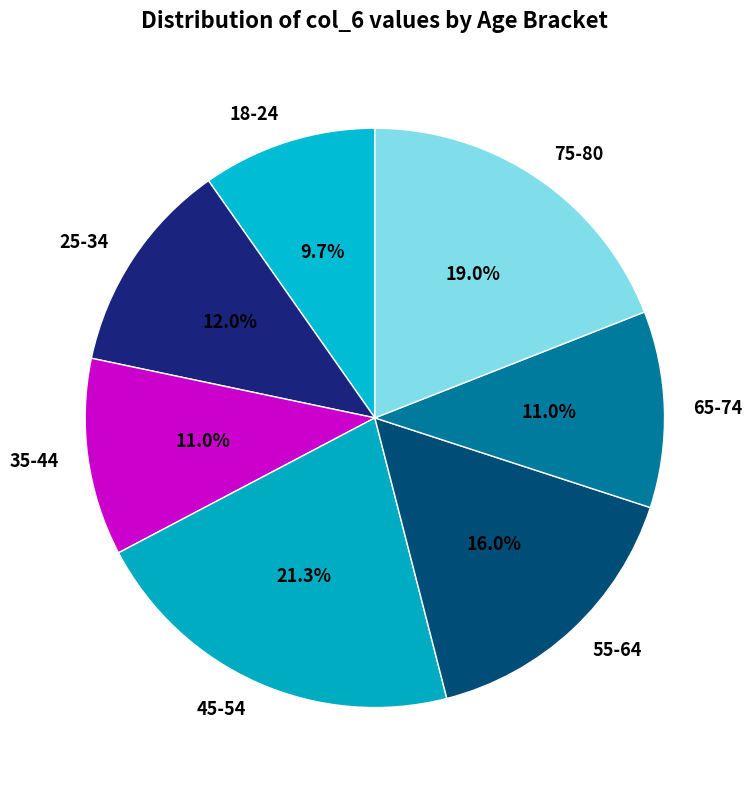

Is there a majority slice in this chart?

No